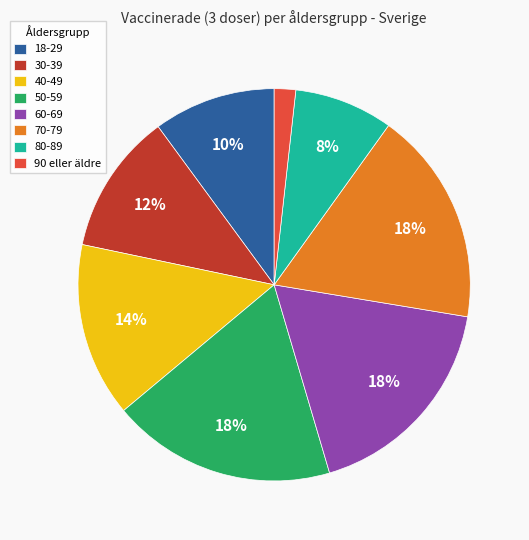

How many slices are in this pie chart?

8